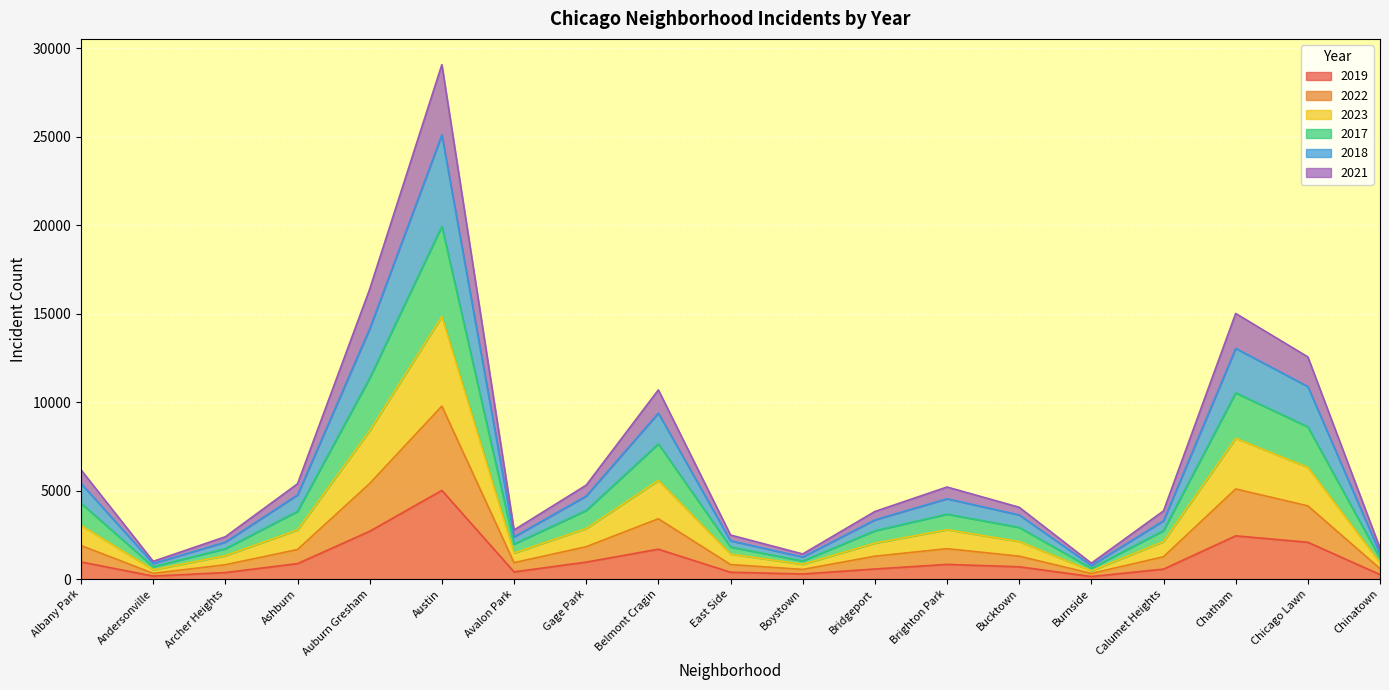

Is it true that 2019 equals 922 at Chatham?

False